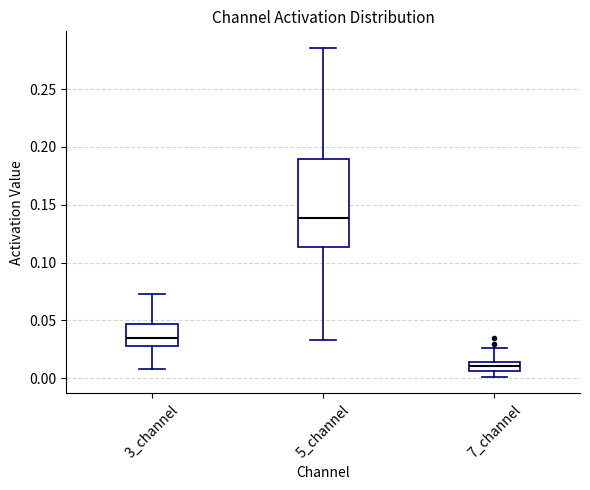

Reading left to right, read every box against the y-axis: the position of its median line, the range the box covers, and the ends of its whiskers. The values are not printed on the chart, so give them approximately, as read against the axis.

3_channel: median 0.035, box 0.030 to 0.045, whiskers 0.010 to 0.070
5_channel: median 0.140, box 0.115 to 0.190, whiskers 0.035 to 0.285
7_channel: median 0.010, box 0.005 to 0.015, whiskers 0.000 to 0.025